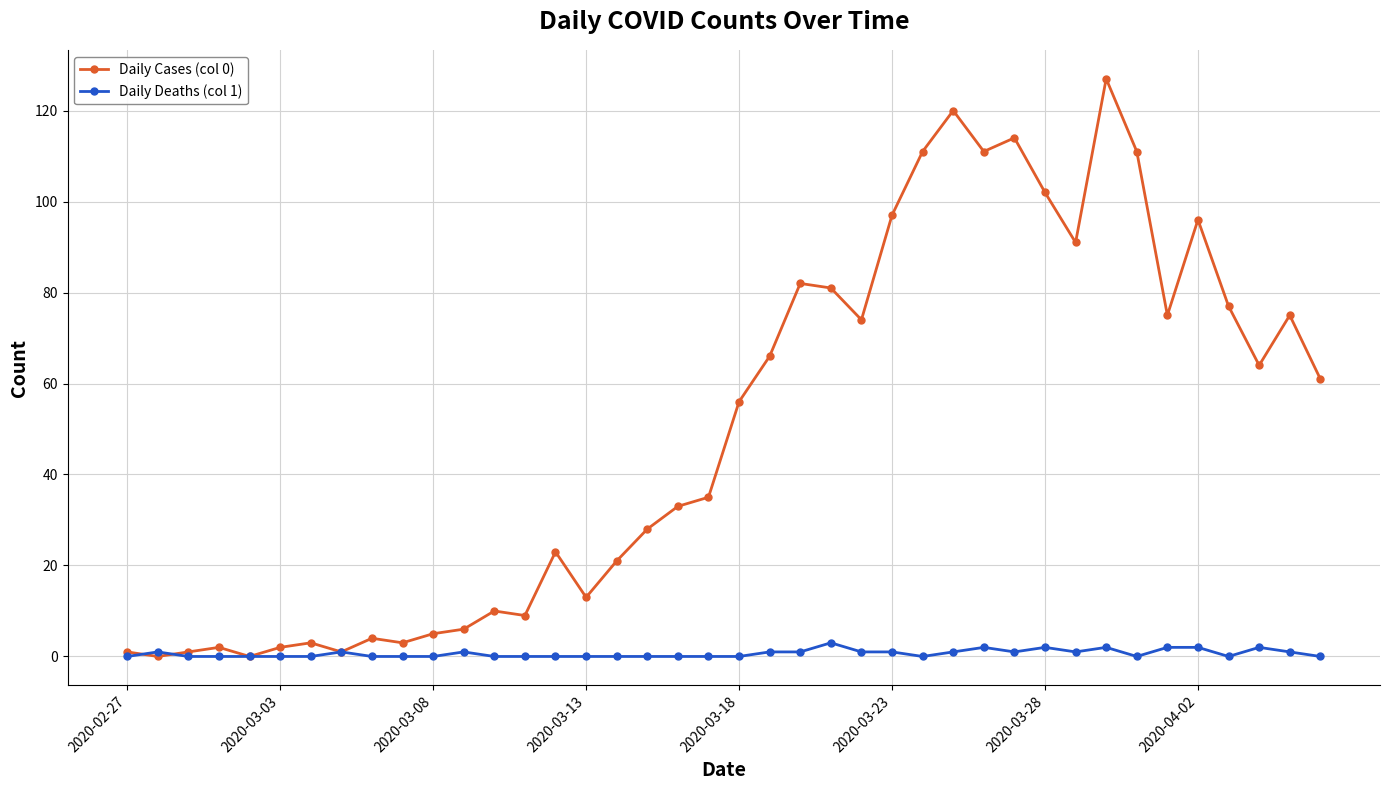

True or false: Daily Deaths (col 1) has more than 0 interior local peaks.

True